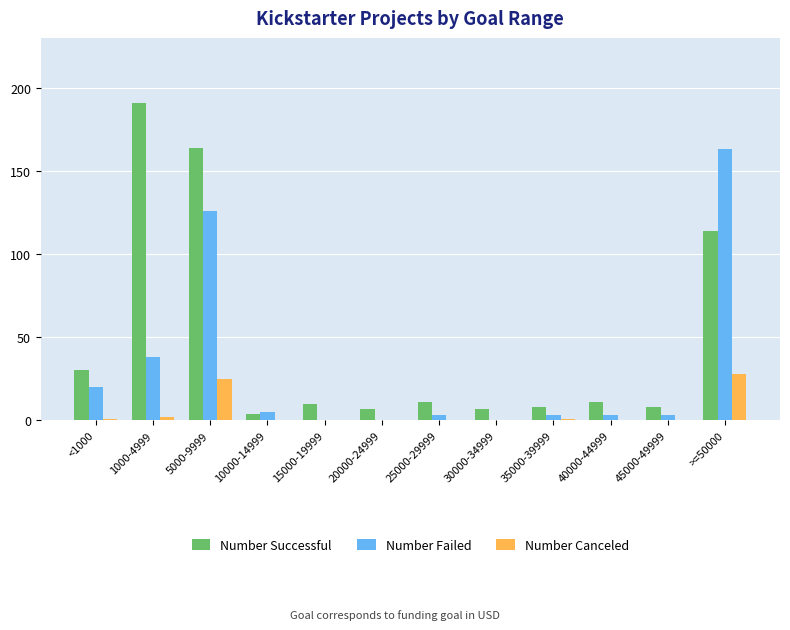

Where is Number Successful nearest to the value 97?

>=50000